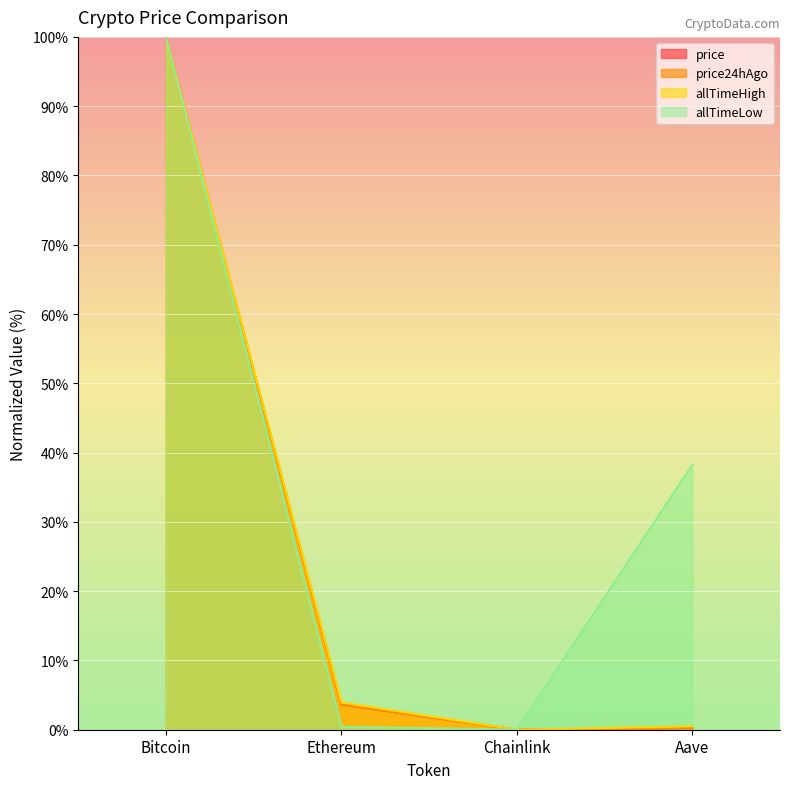

Which category has the lowest value across all series?

Chainlink